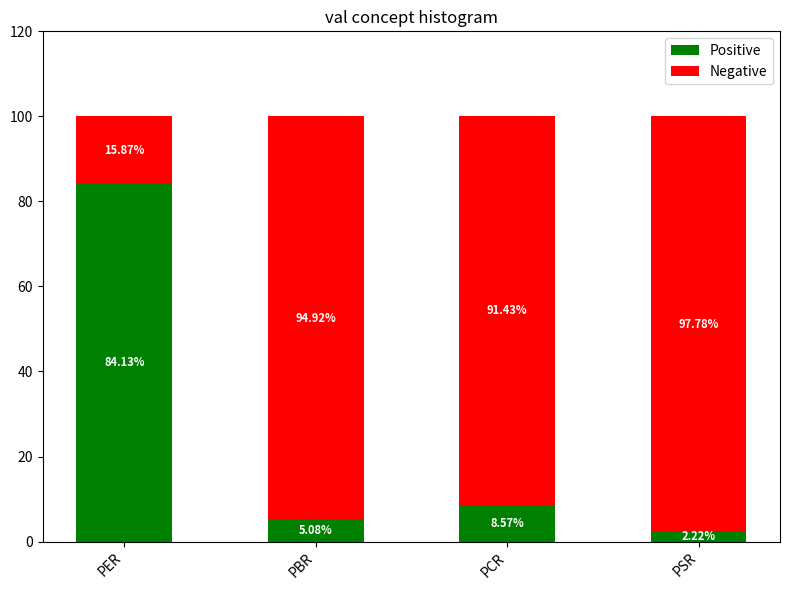

What is the average value of the Positive series?

25.0